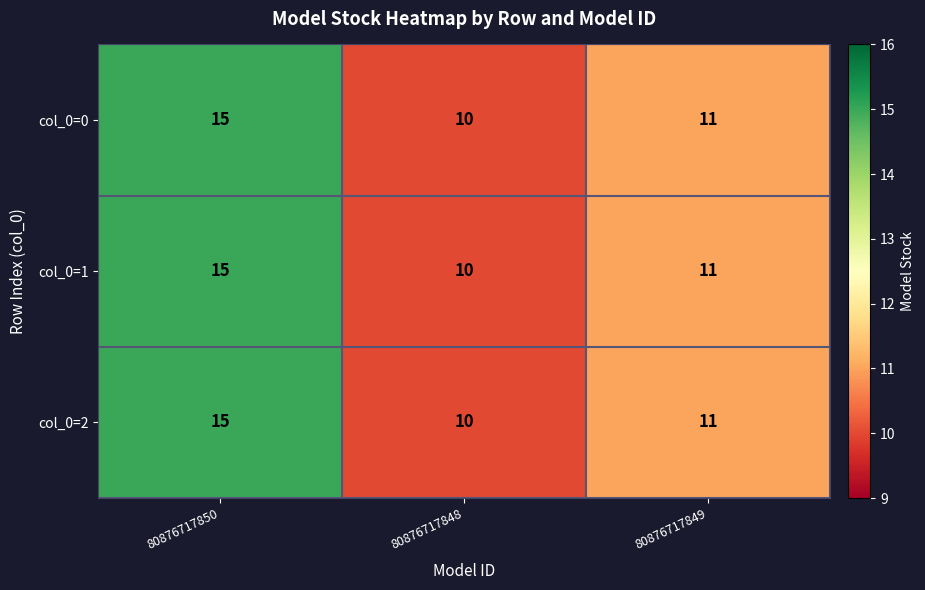

Rank the categories by col_0=2 value from highest to lowest.

80876717850, 80876717849, 80876717848